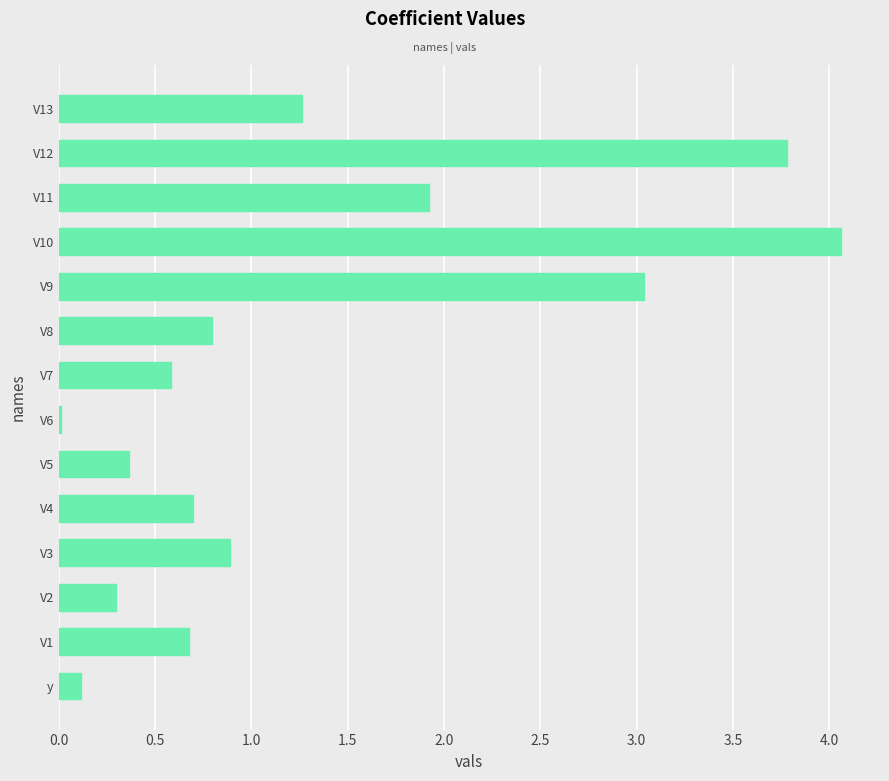

What is the average value?

1.3